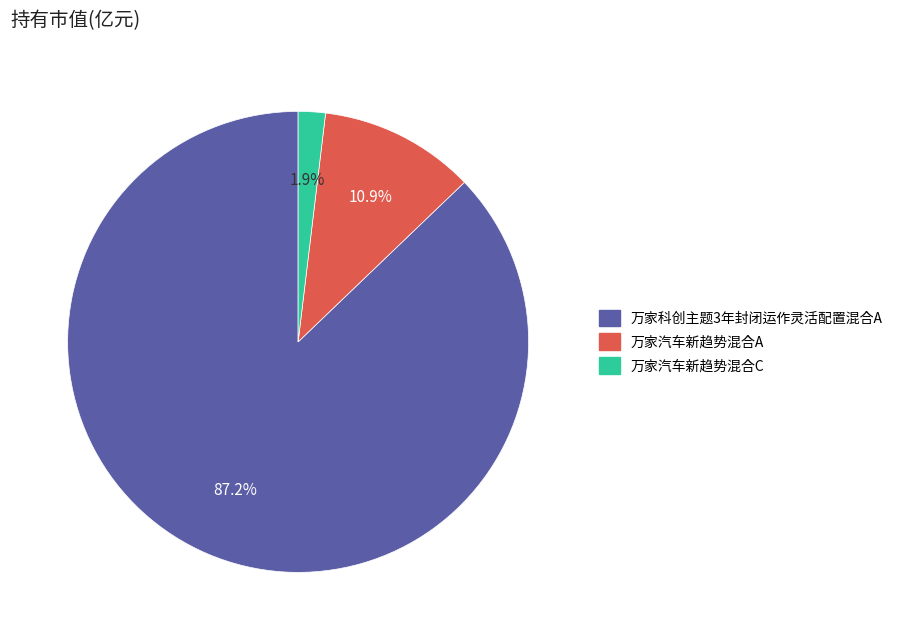

Does any single category account for the majority?

Yes